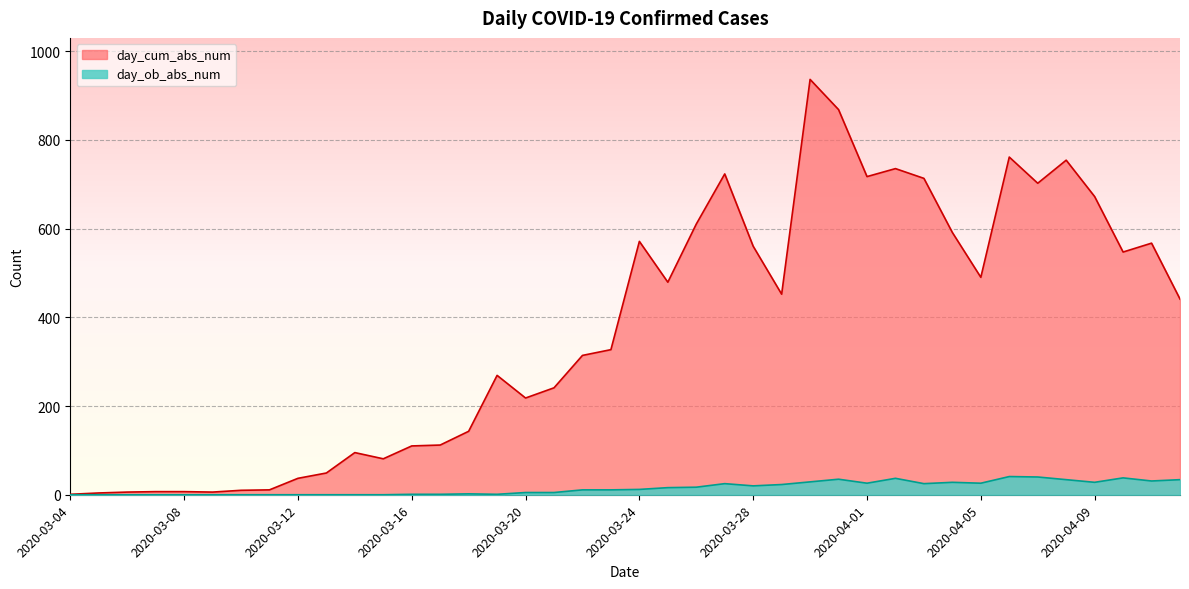

At which category does day_ob_abs_num reach its first local valley?

2020-03-19